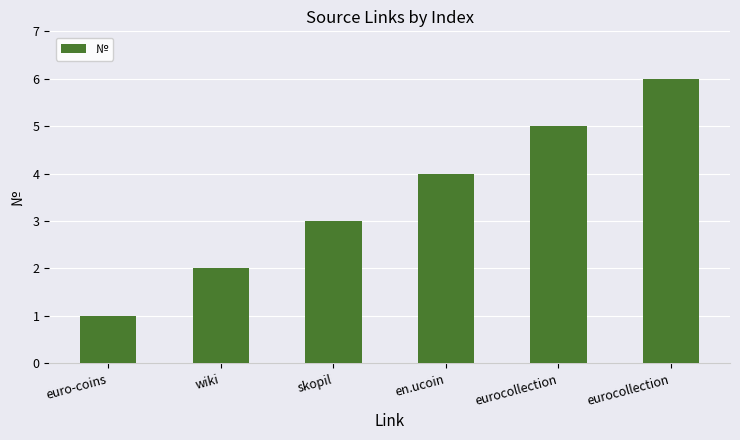

What is the ratio of the value at euro-coins to the value at eurocollection?

0.2